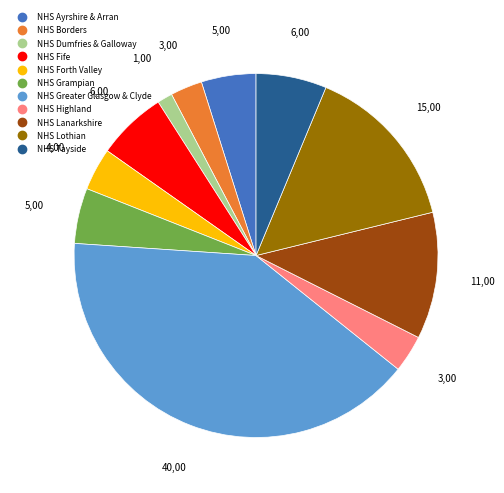

Does NHS Lothian account for over 50% of the chart?

No